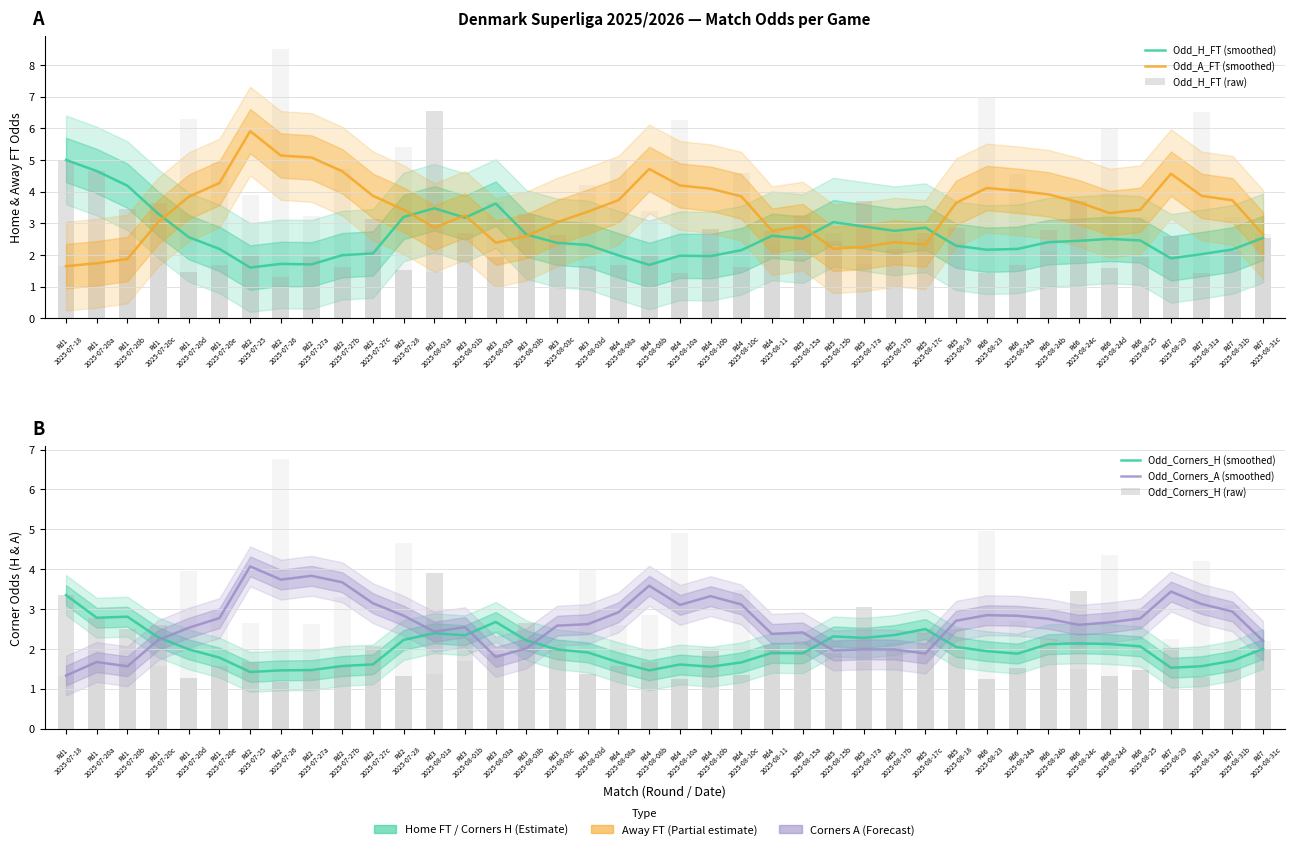

Which has a higher value, Rd3
2025-08-03d or Rd4
2025-08-10a?

Rd3
2025-08-03d